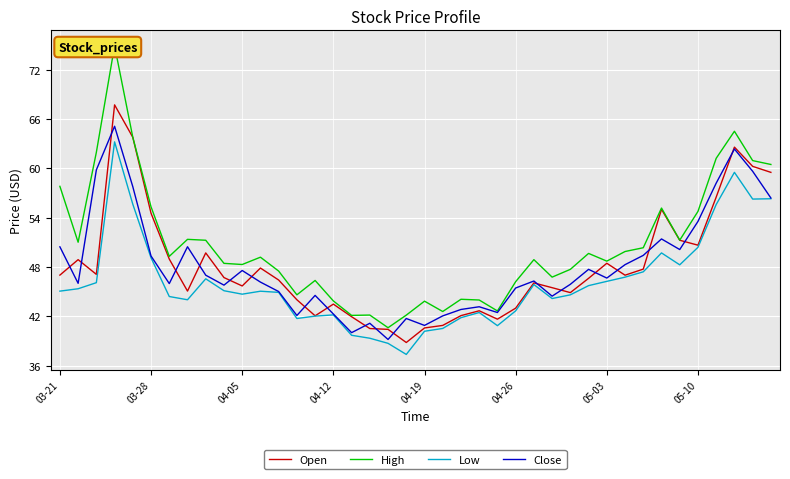

What is the maximum value for Close?

65.1